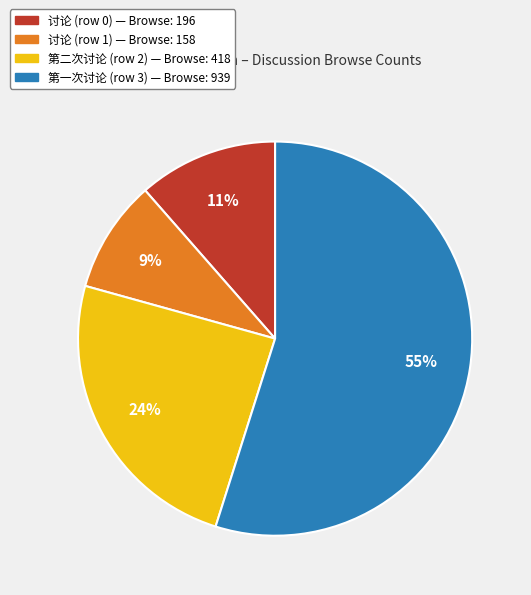

Which slice is the smallest?

讨论 (row 1)